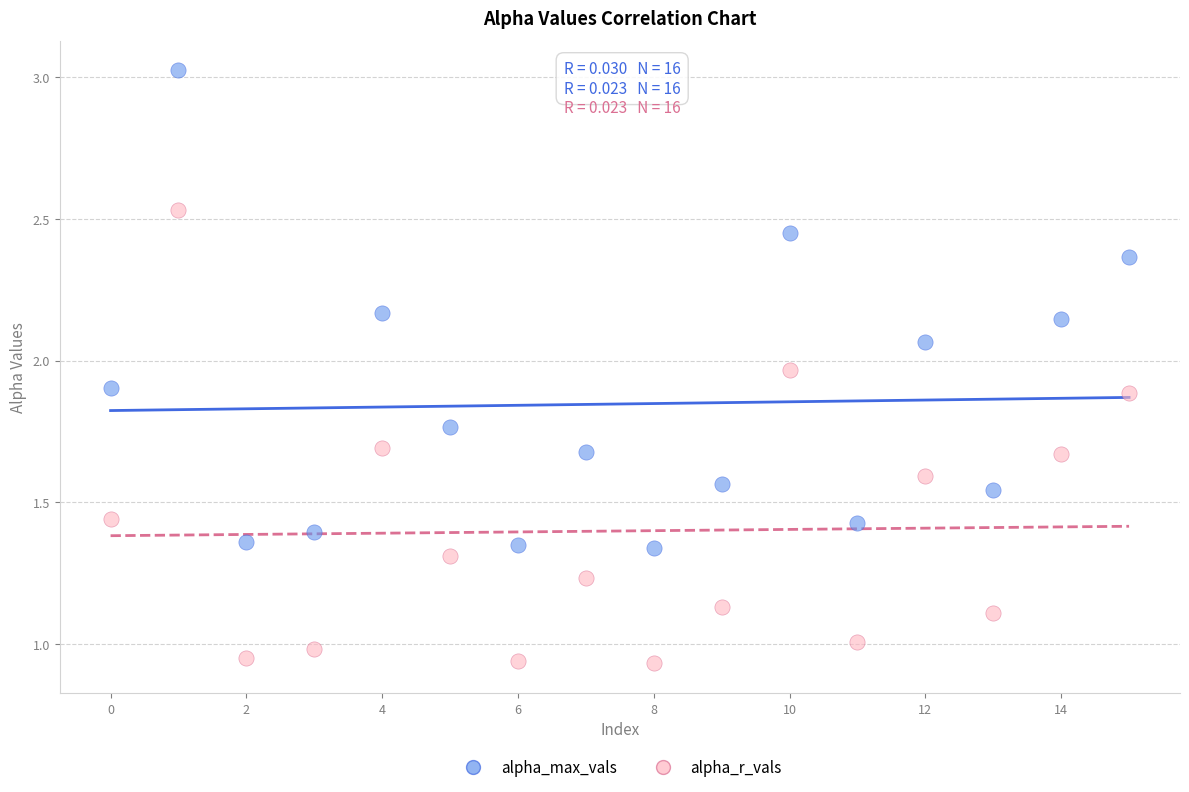

Which series reaches the maximum Y coordinate?

alpha_max_vals